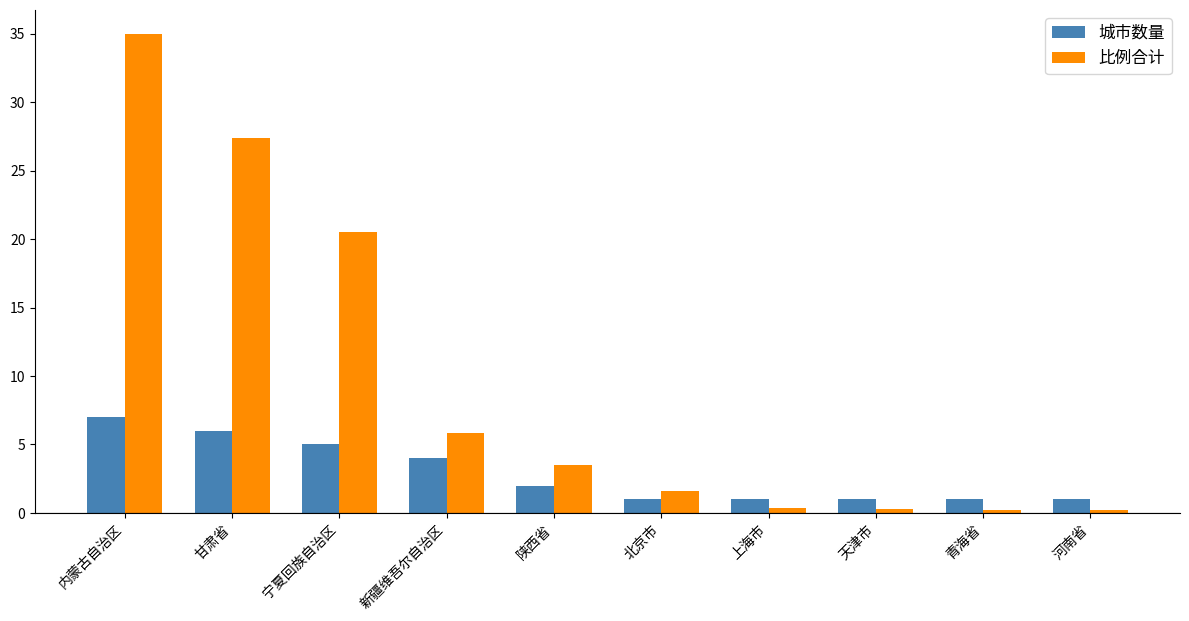

What is the sum of the 城市数量 values at 内蒙古自治区 and 河南省?

8.0